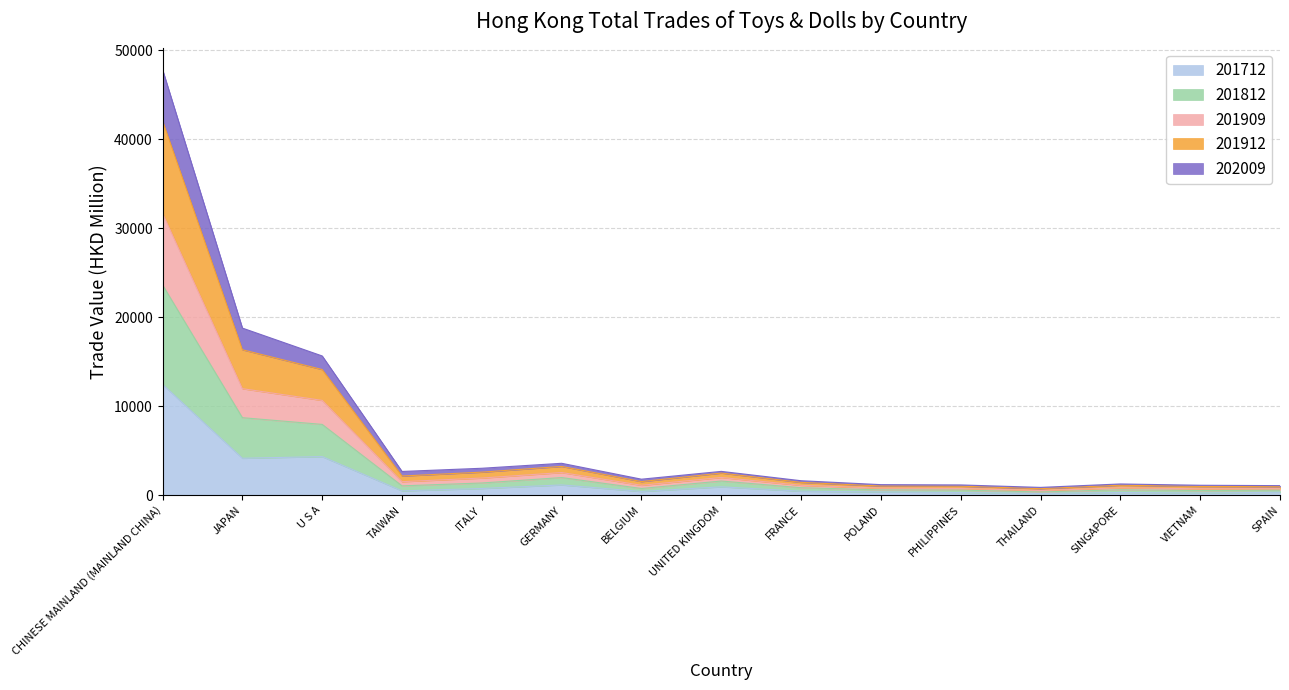

What is the maximum value for 201712?

12439.5